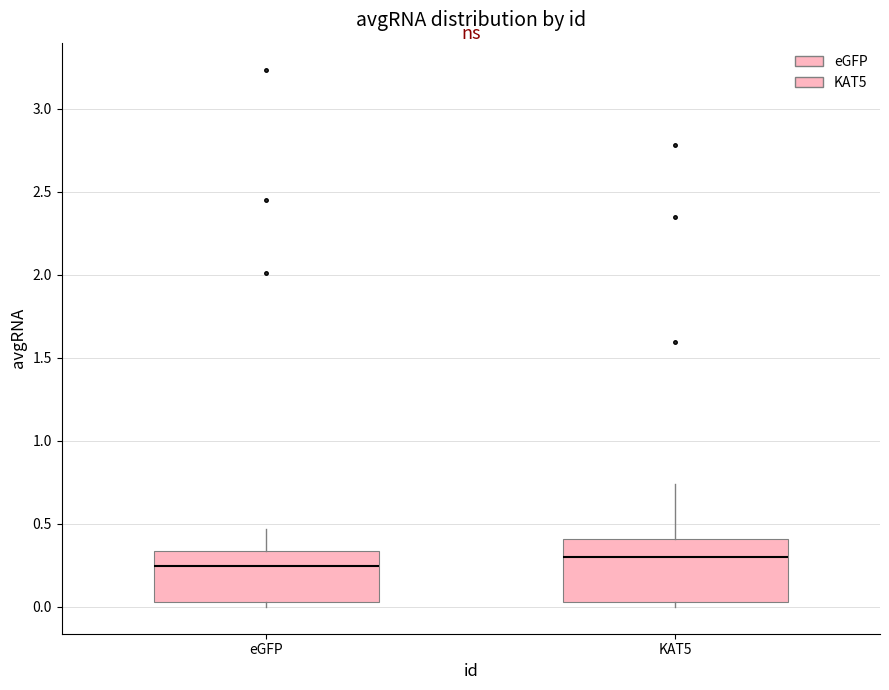

Which box has the lowest median line?

eGFP